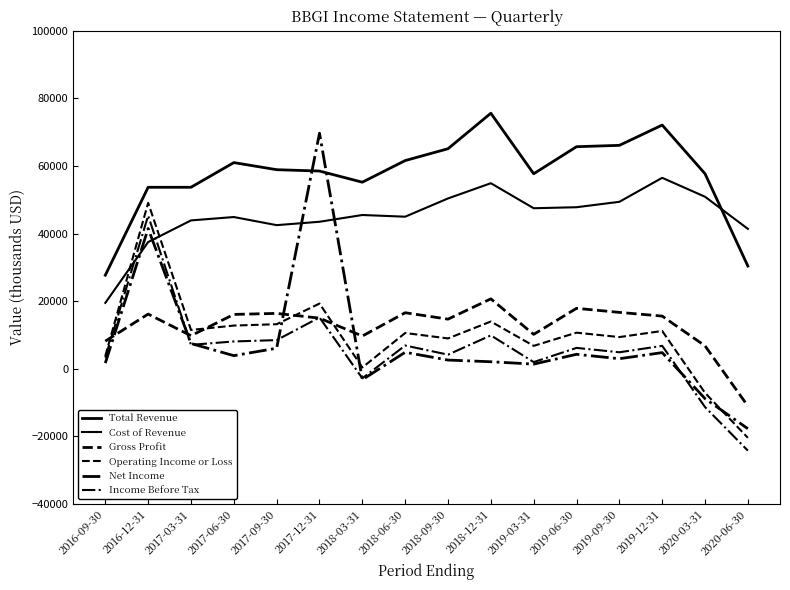

Which has a higher value, 2017-12-31 or 2018-03-31?

2017-12-31